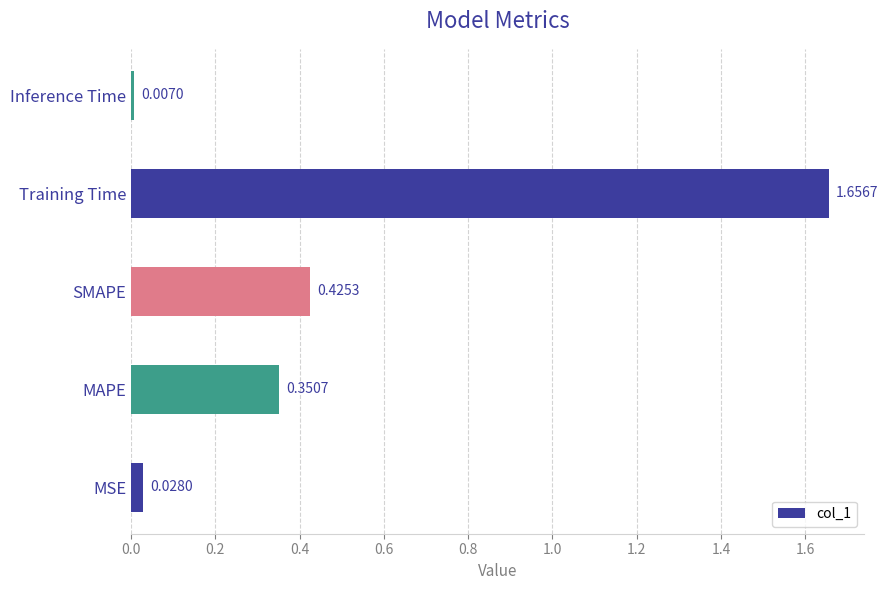

What is the average value?

0.5